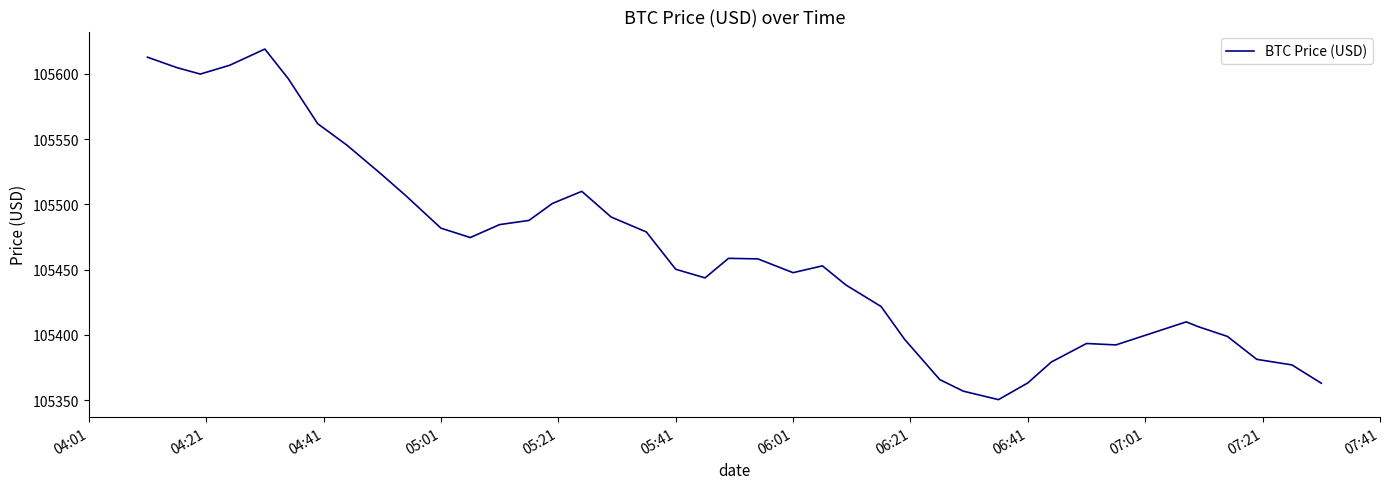

Does the chart display data point markers on the line(s)?

No